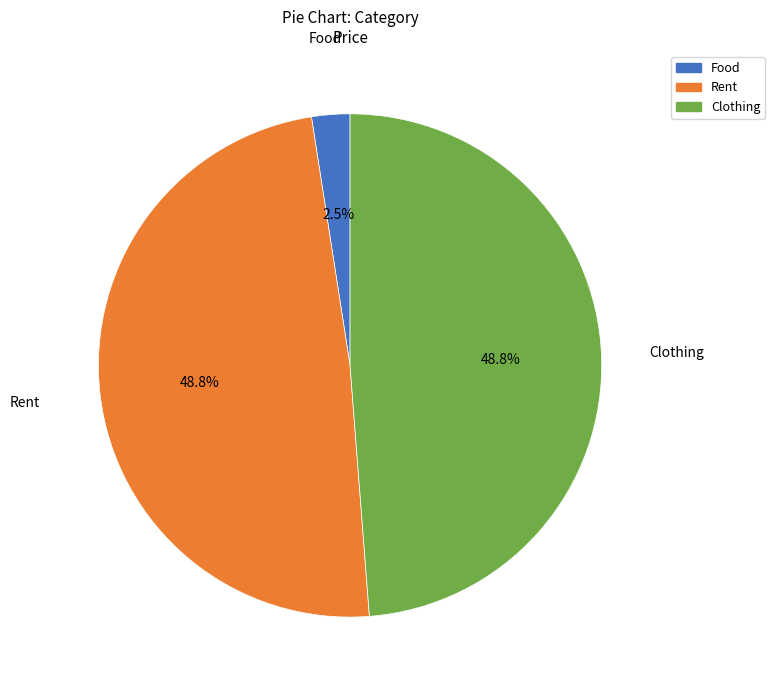

What portion of the pie excludes Rent?

51.2%